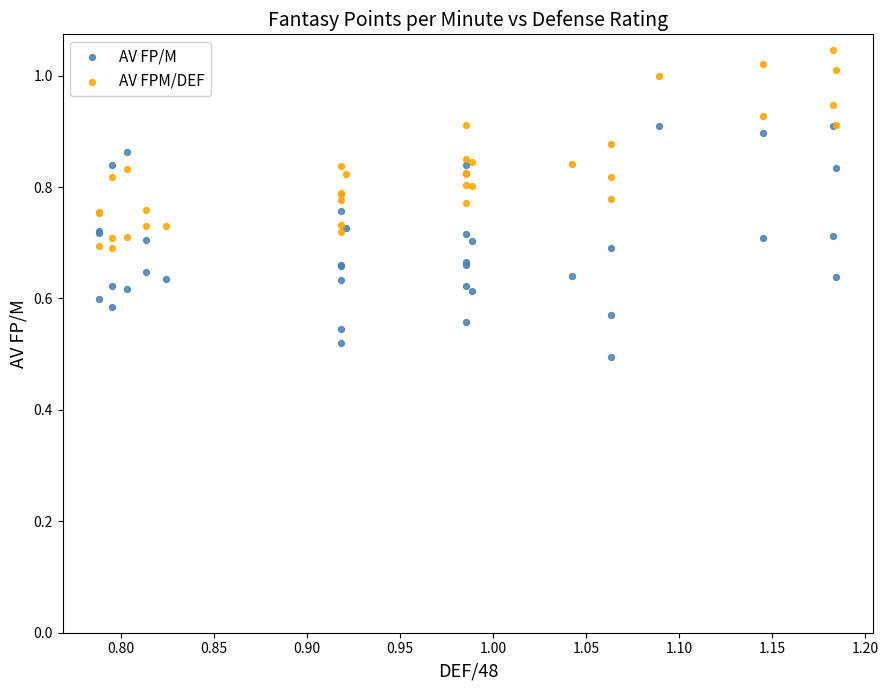

What are all the series names shown in the legend?

AV FP/M, AV FPM/DEF